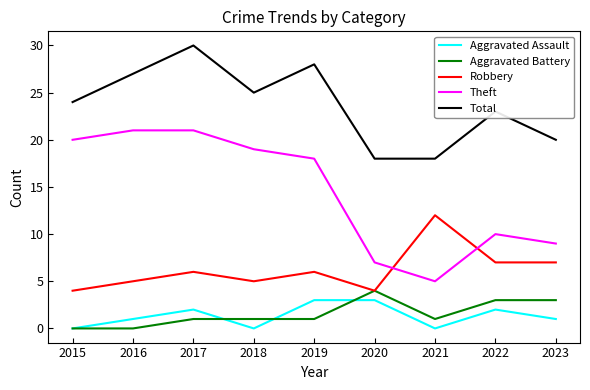

Reading left to right, extract all data points from this chart.

Aggravated Assault: 0	1	2	0	3	3	0	2	1
Aggravated Battery: 0	0	1	1	1	4	1	3	3
Robbery: 4	5	6	5	6	4	12	7	7
Theft: 20	21	21	19	18	7	5	10	9
Total: 24	27	30	25	28	18	18	23	20